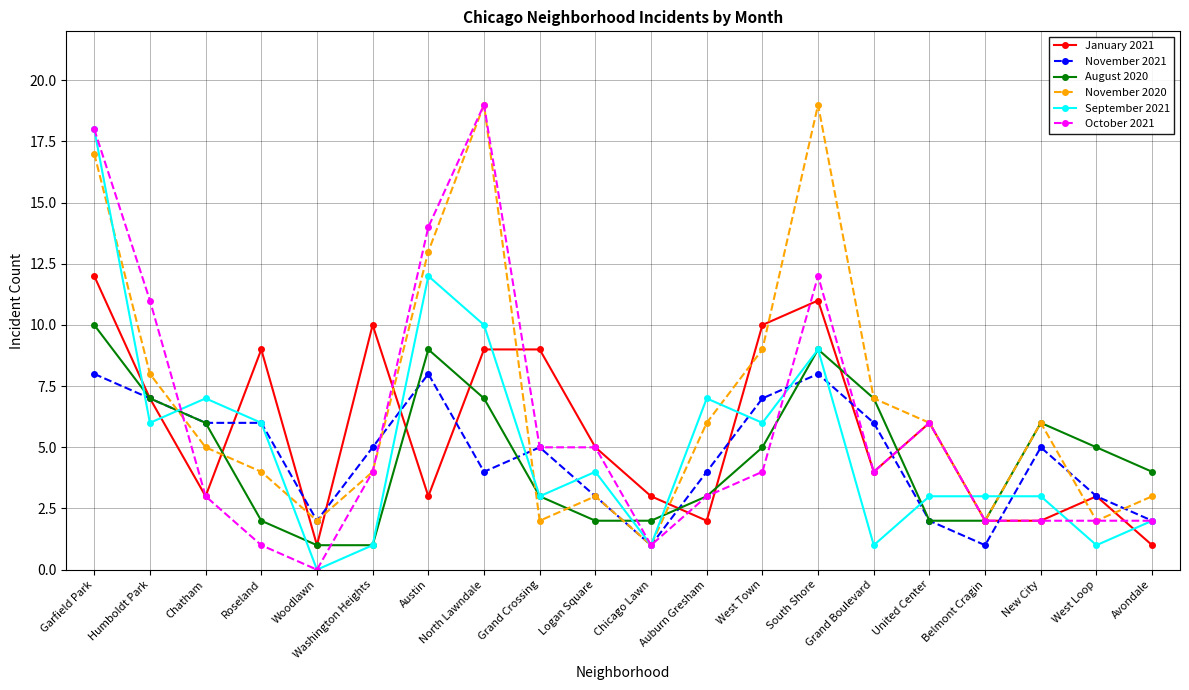

What is the maximum value for August 2020?

10